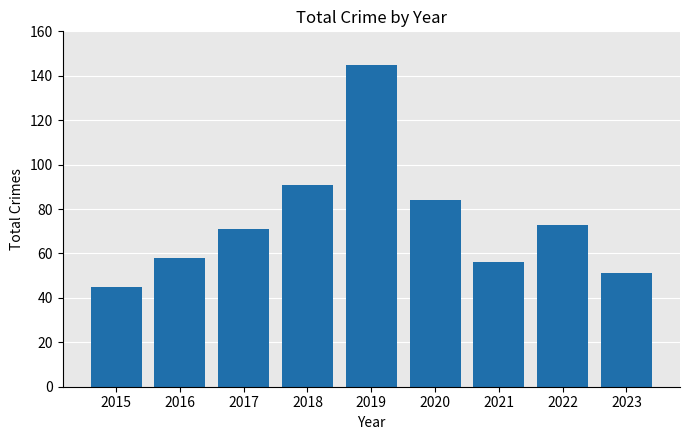

True or false: the data shows 19 at 2023.

False